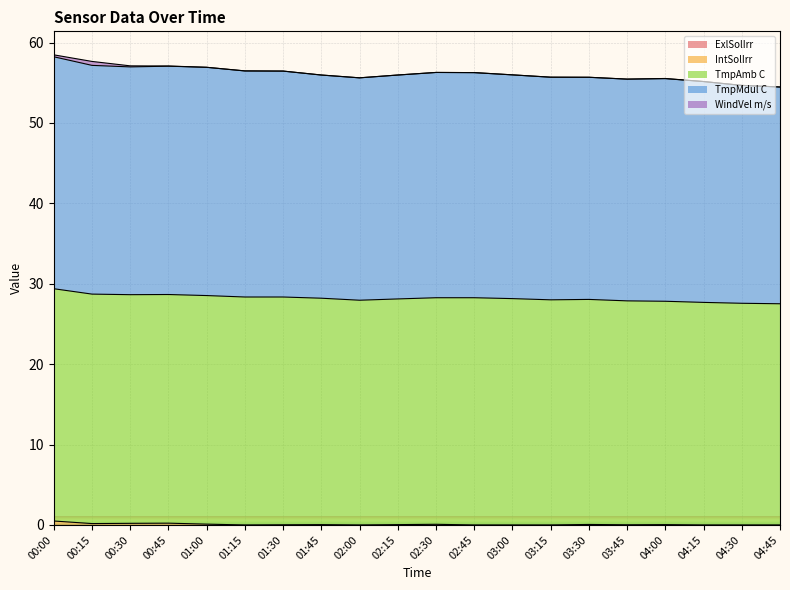

True or false: IntSolIrr and TmpAmb C cross at least once.

False